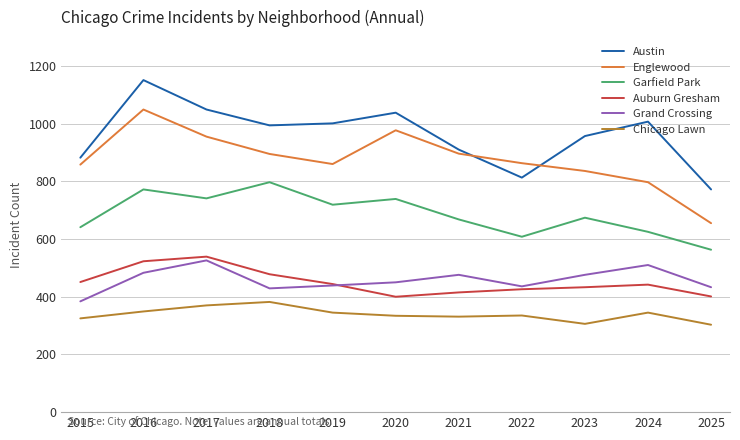

What is the difference between the maximum and second lowest values in the Grand Crossing series?

97